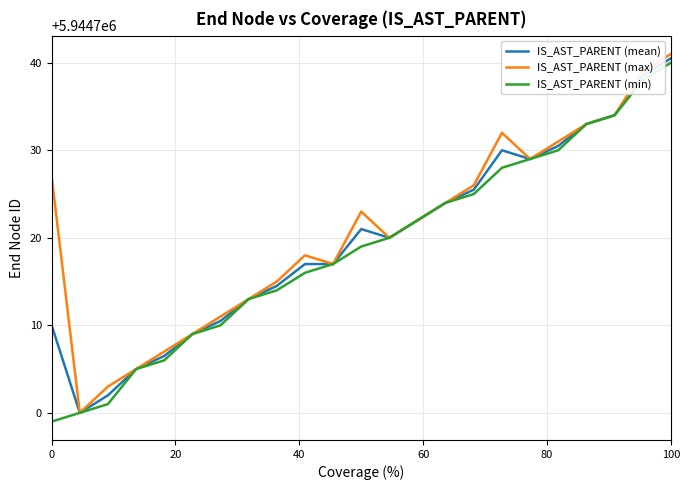

List the series in order of their overall mean, lowest first.

IS_AST_PARENT (min), IS_AST_PARENT (mean), IS_AST_PARENT (max)